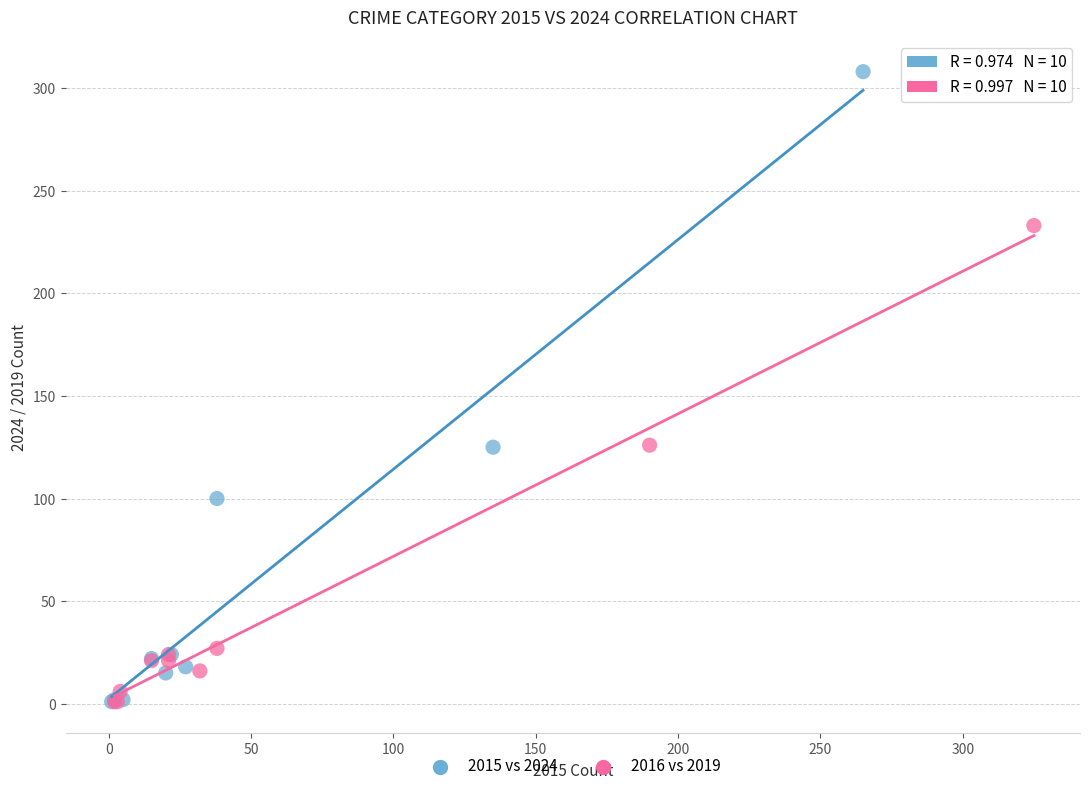

Which series has the largest Y range (max minus min)?

2015 vs 2024